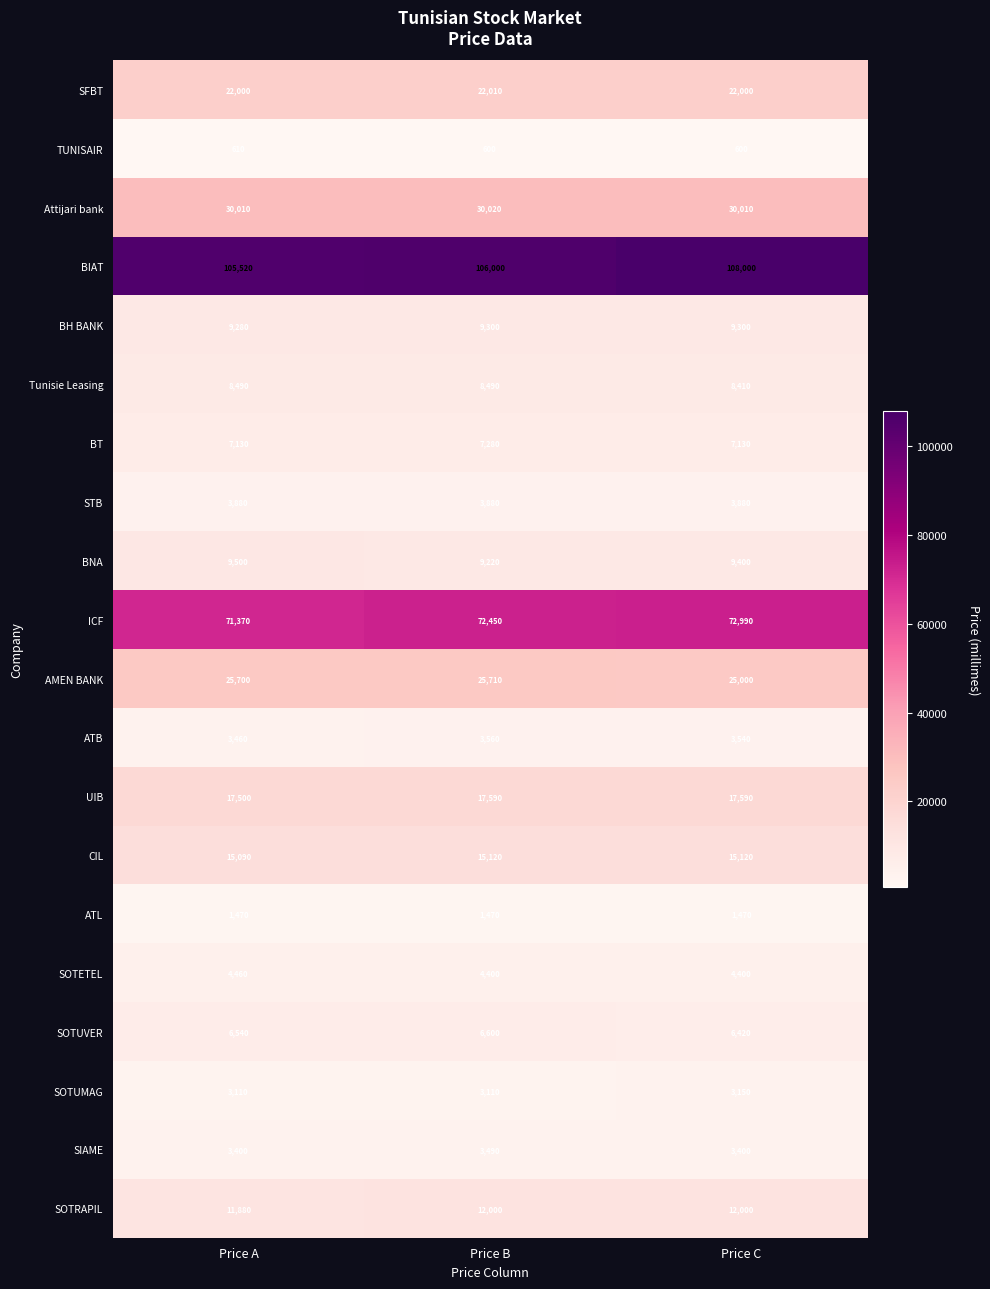

Count the SIAME values in the range 3400 to 3490.

3